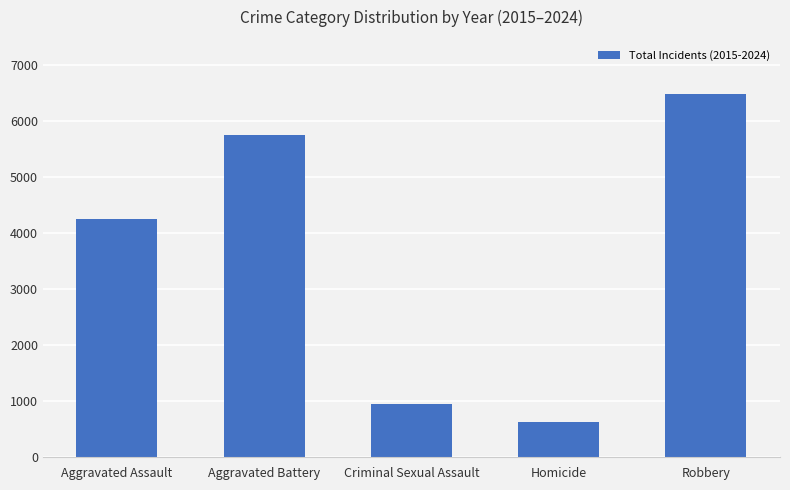

What is the approximate value at Robbery, to the nearest 50?

6450